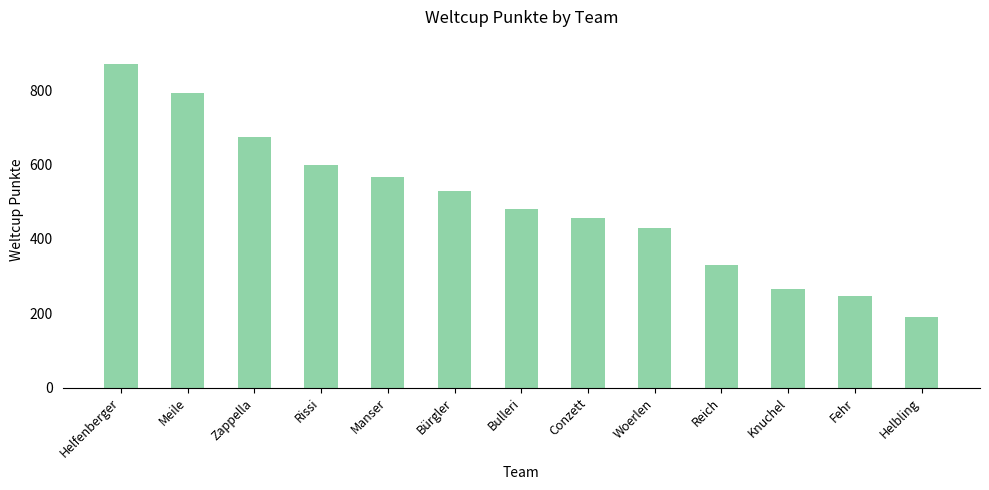

Where does the data first go above 480?

Helfenberger